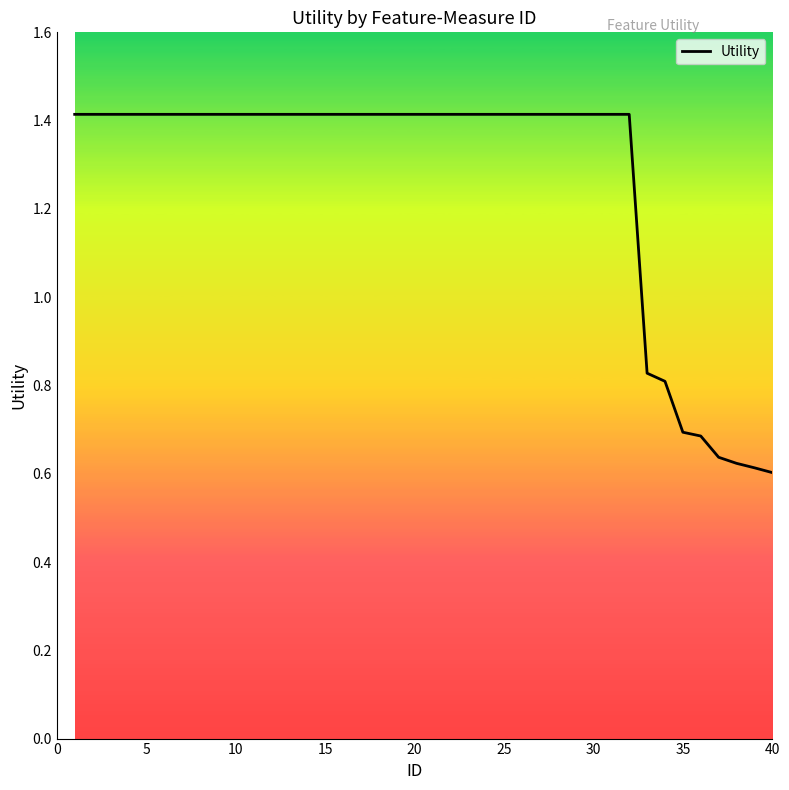

What is the maximum value shown in the chart?

1.4